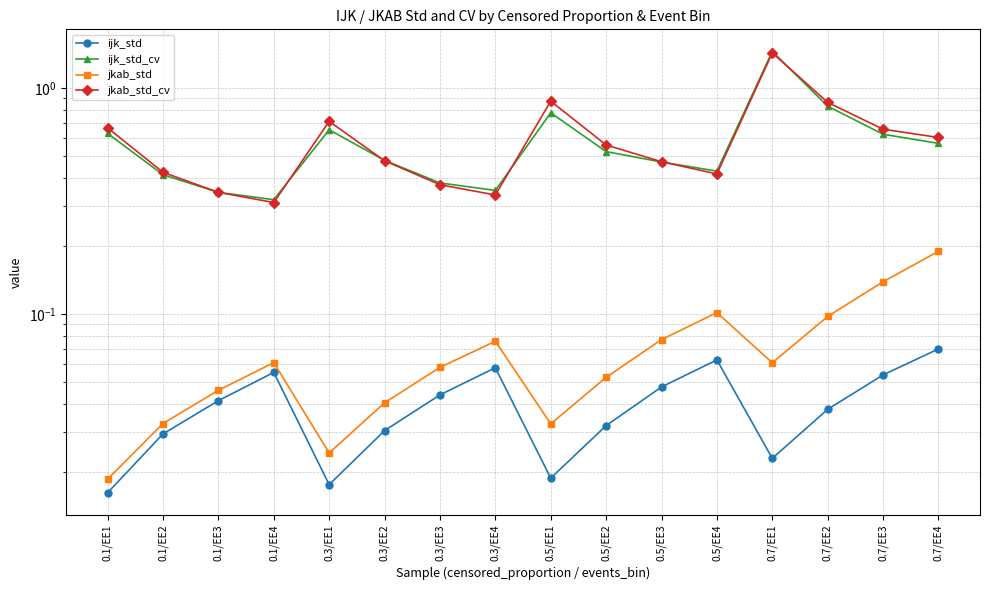

What is the difference between the highest and lowest values at 0.1/EE1?

0.7